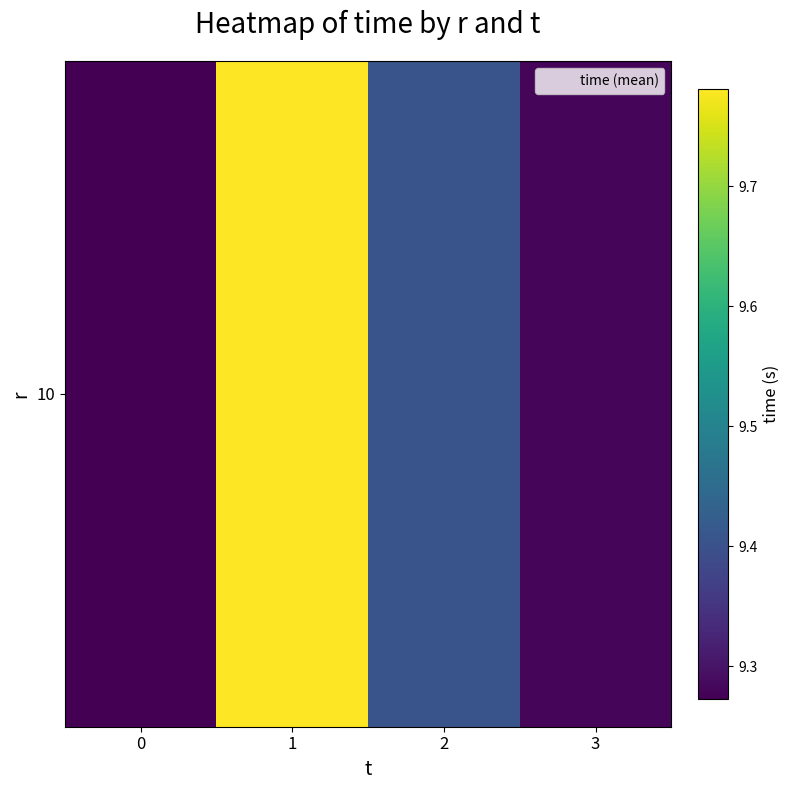

What is the ratio of the value at 0 to the value at 2?

1.0